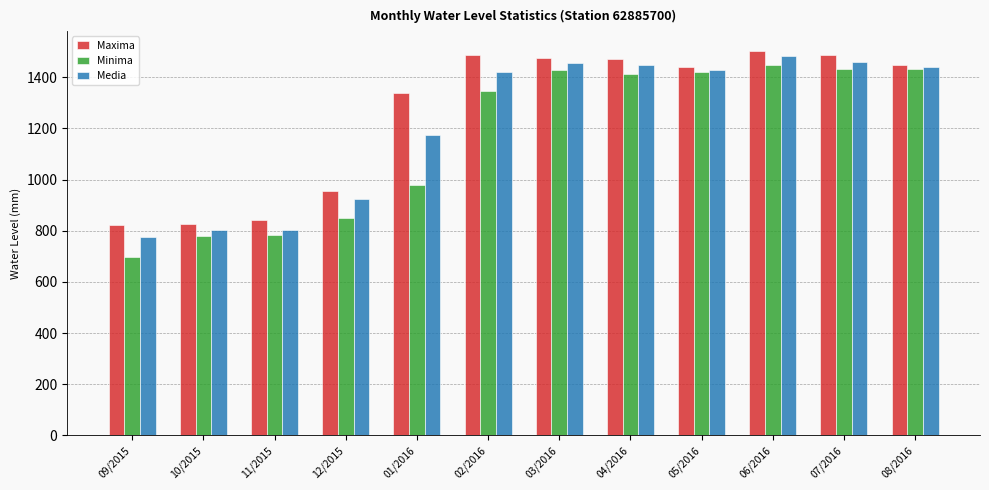

At which category is the sum across all series the highest?

06/2016